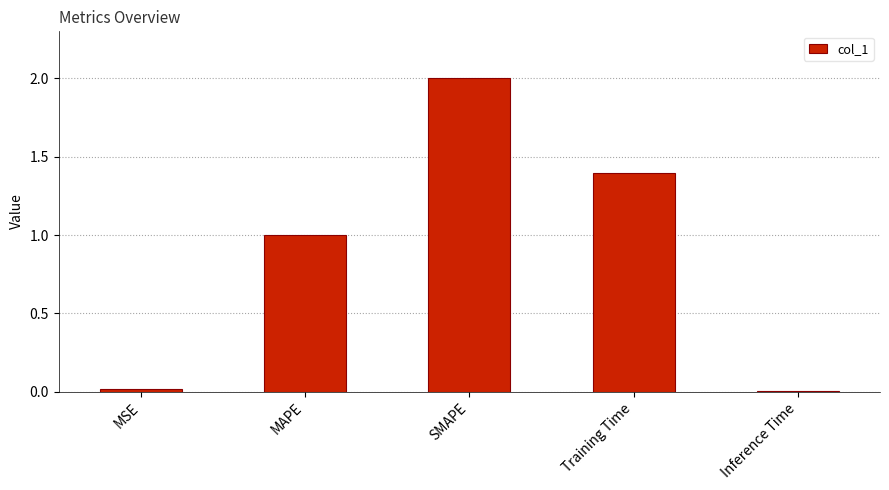

Where does the data first go above 1?

MAPE